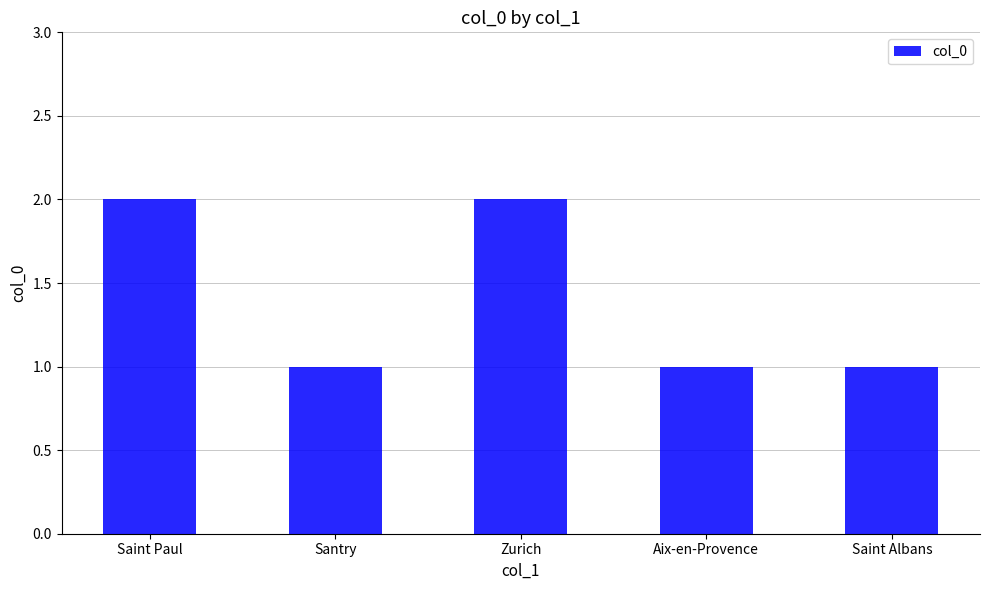

The value at Aix-en-Provence is 2. True or false?

False